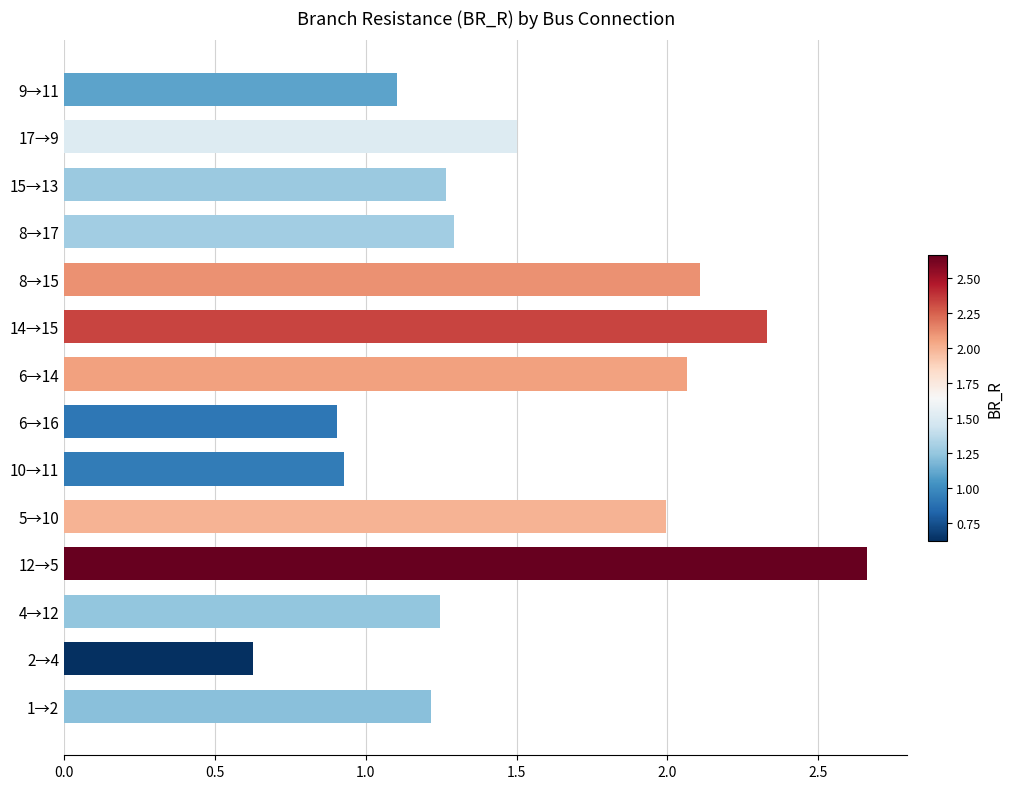

Is it true that the value at 15→13 is 2.2?

False